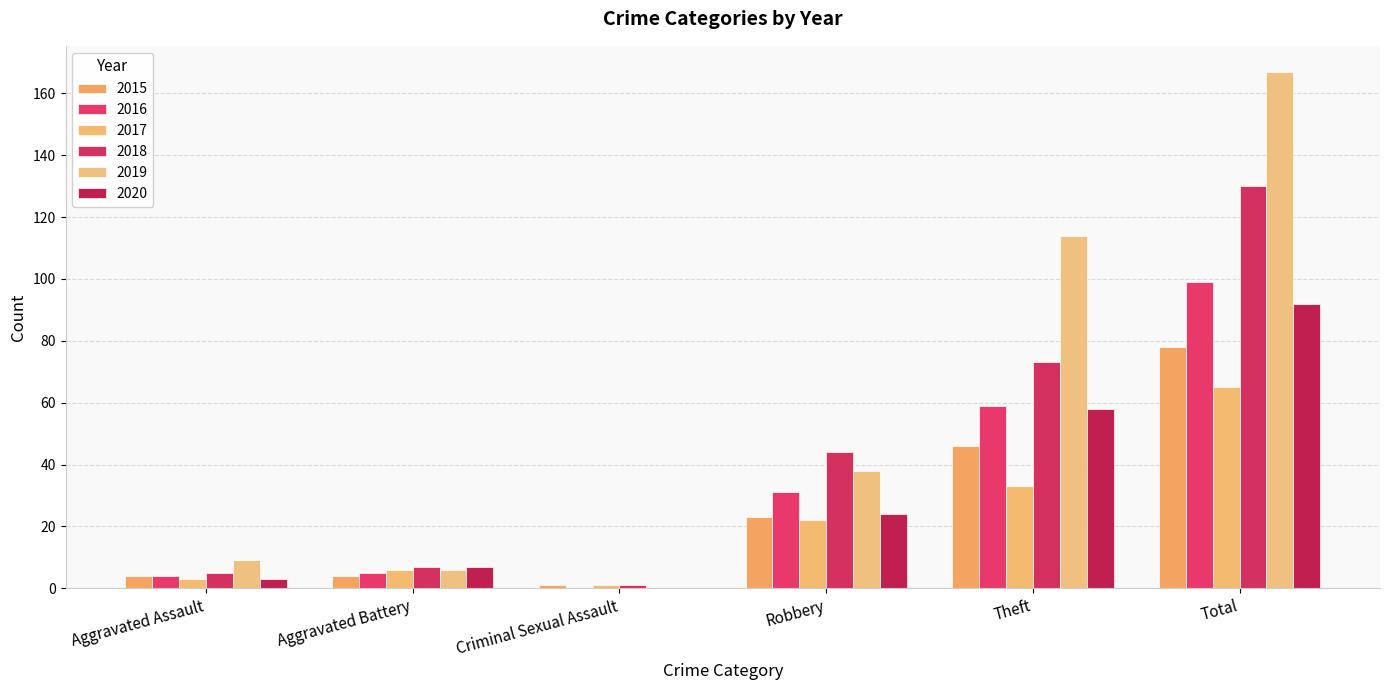

What position from the left is Theft?

5